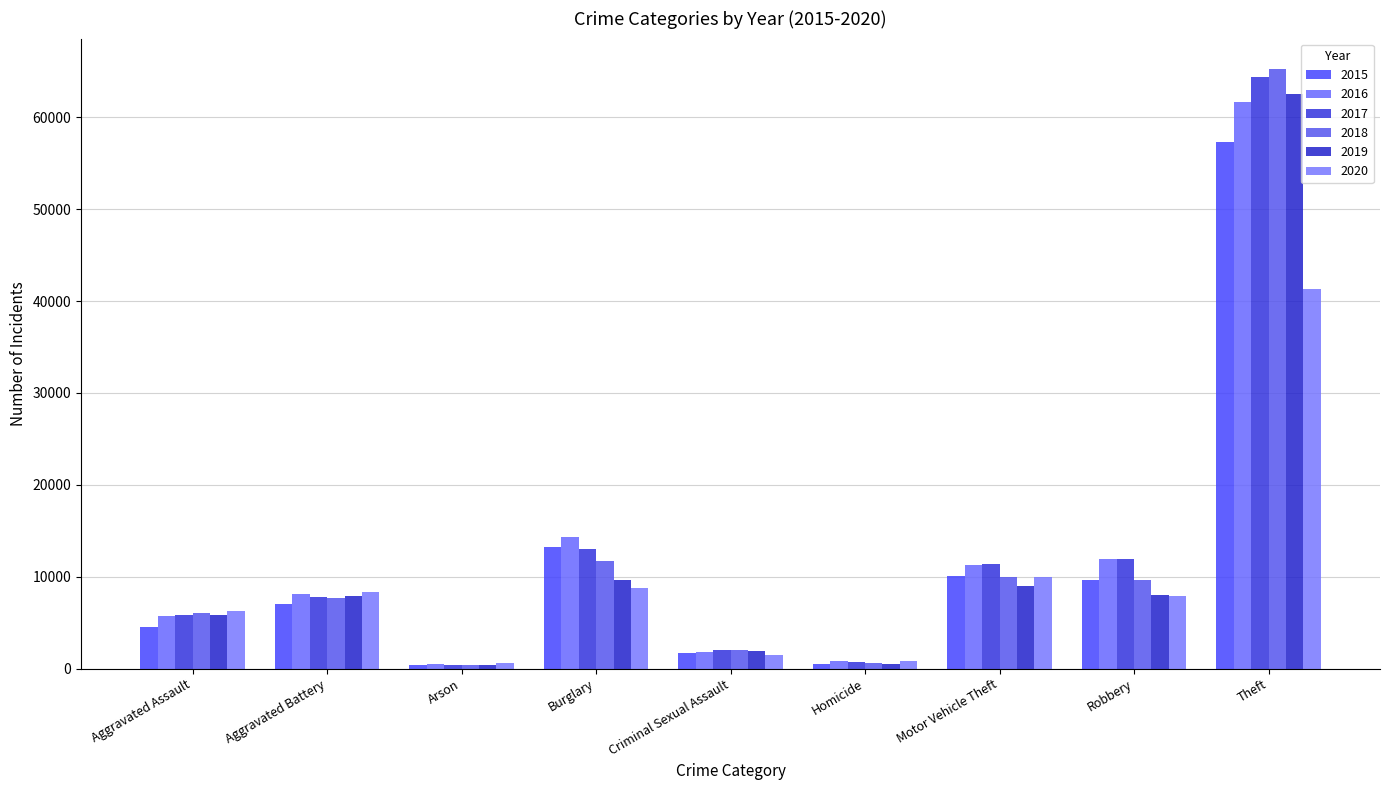

How many bars are there in each group?

6